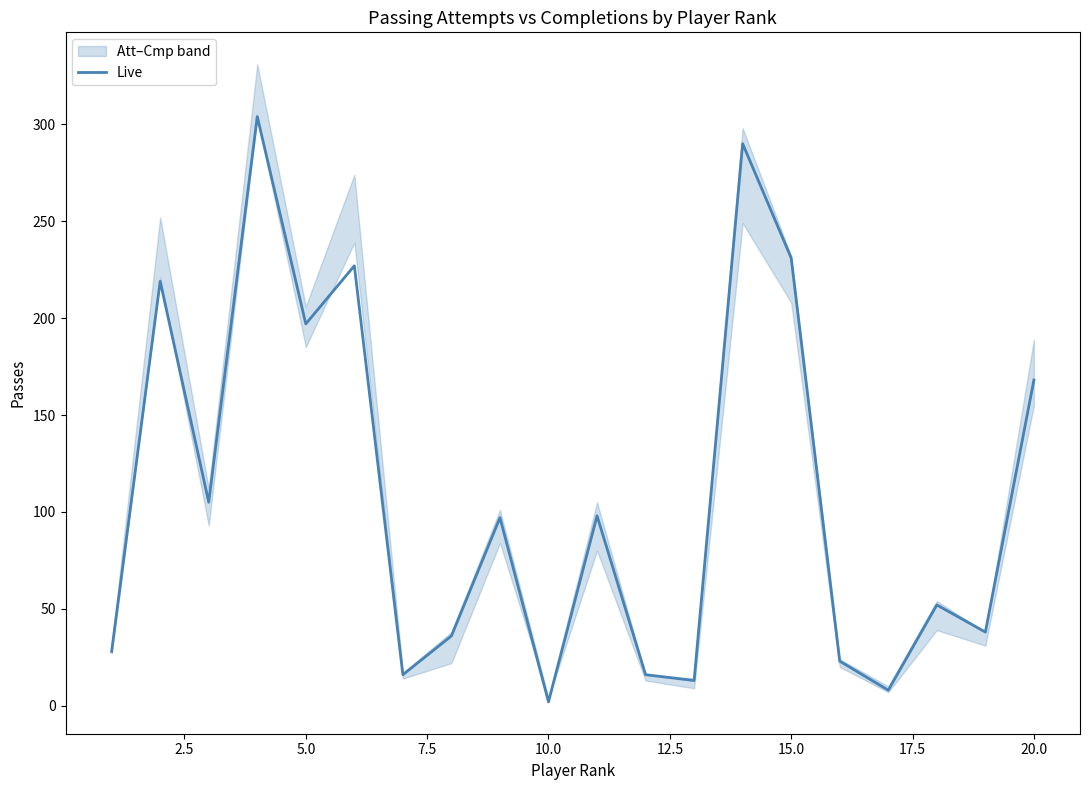

At which label is Live closest to 153?

20.0